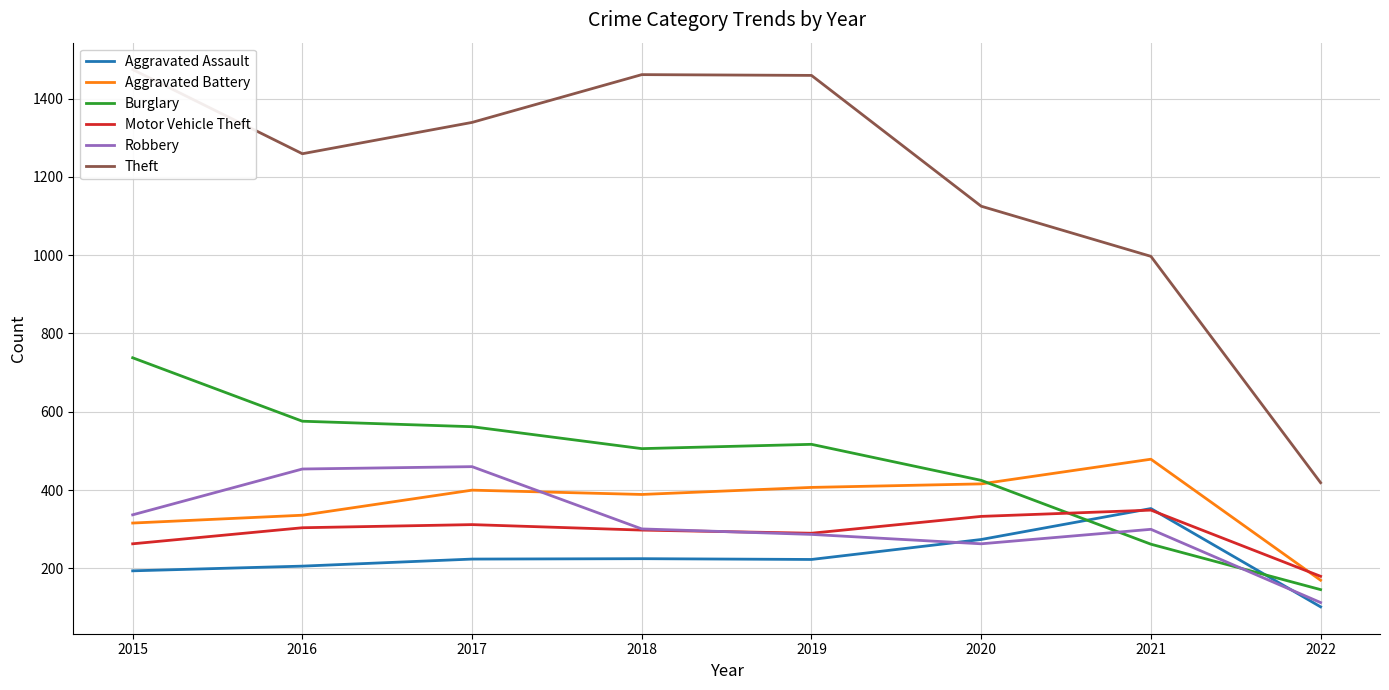

Which series has the largest total across all categories?

Theft